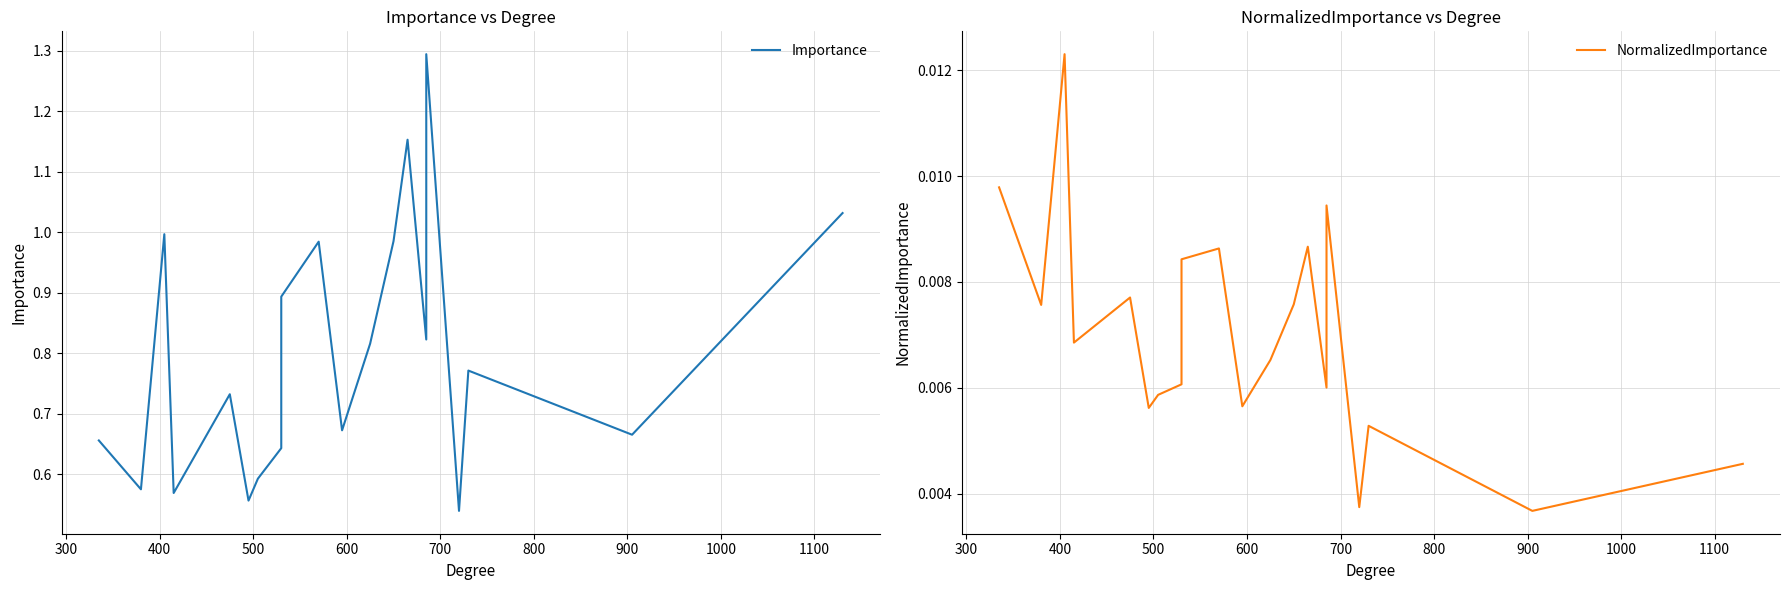

Count the number of categories in the chart.

20